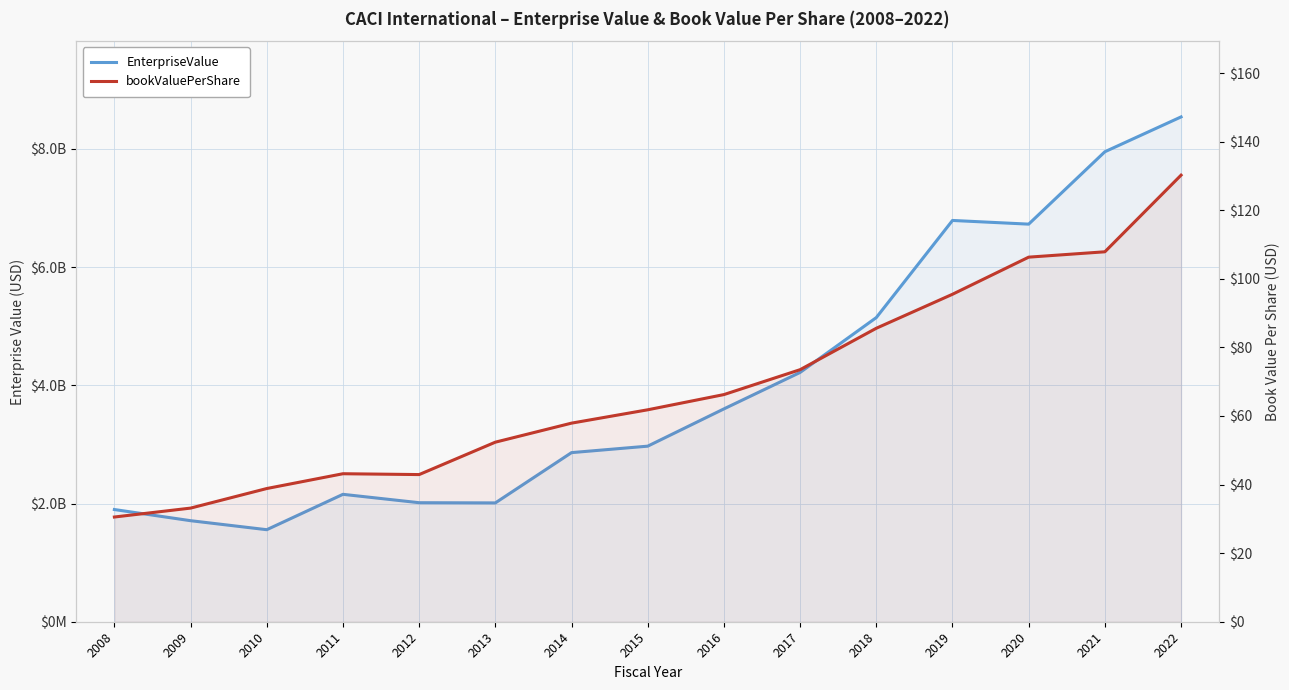

Which category has the highest value across all series?

2022